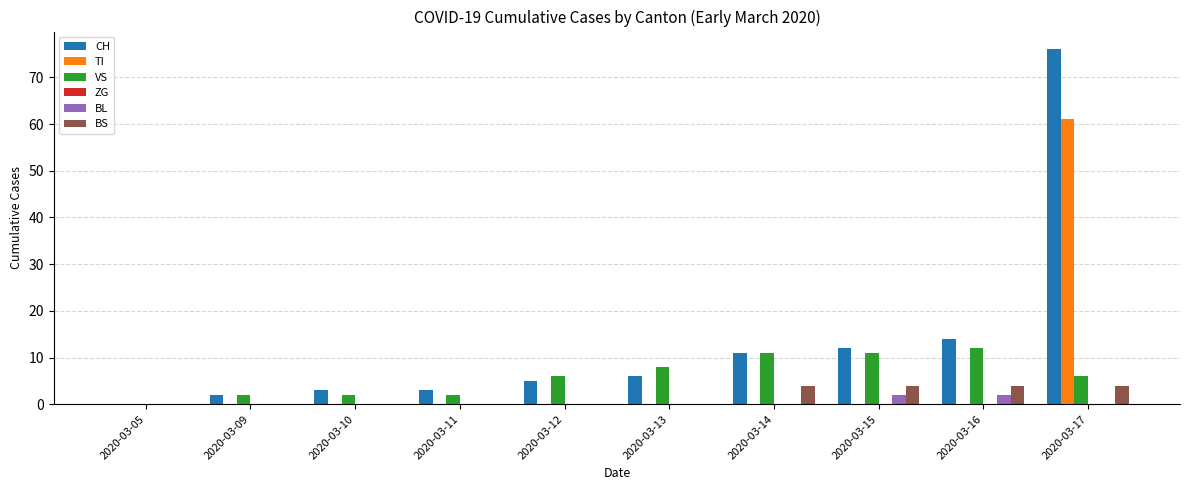

What is the sum of the TI values at 2020-03-17 and 2020-03-11?

61